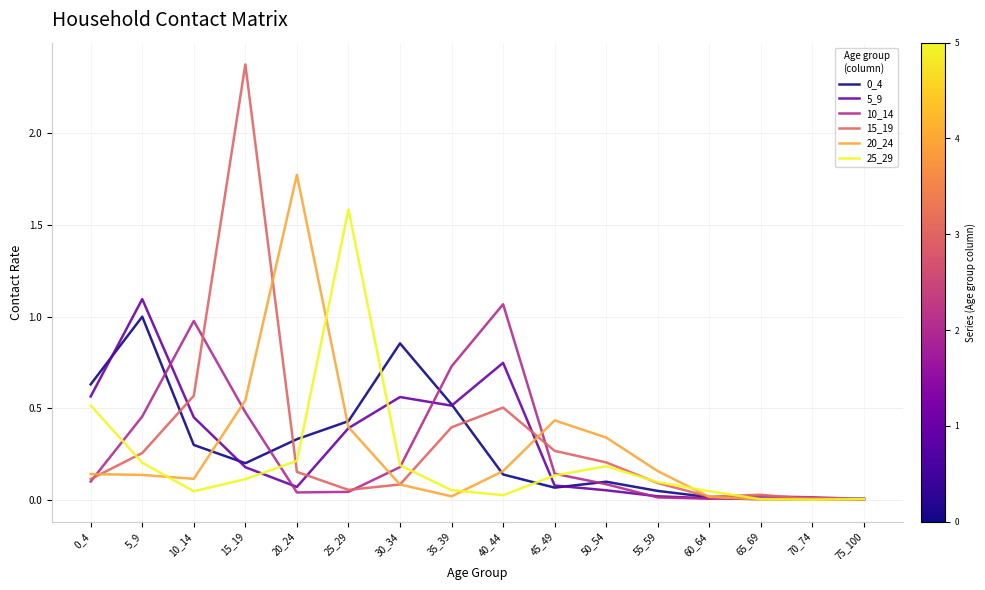

What is the greatest value displayed?

2.4